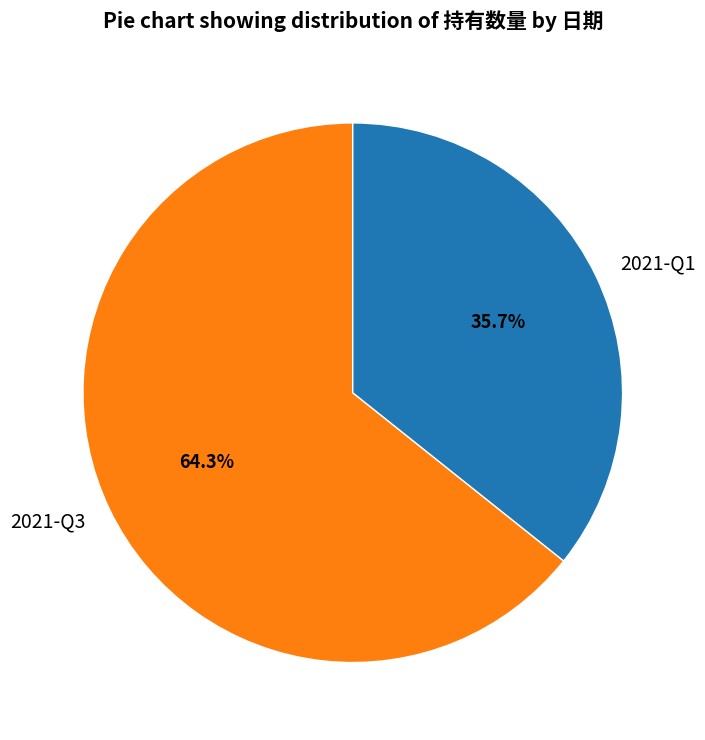

Is it true that 2021-Q3 is 79% of the pie?

False